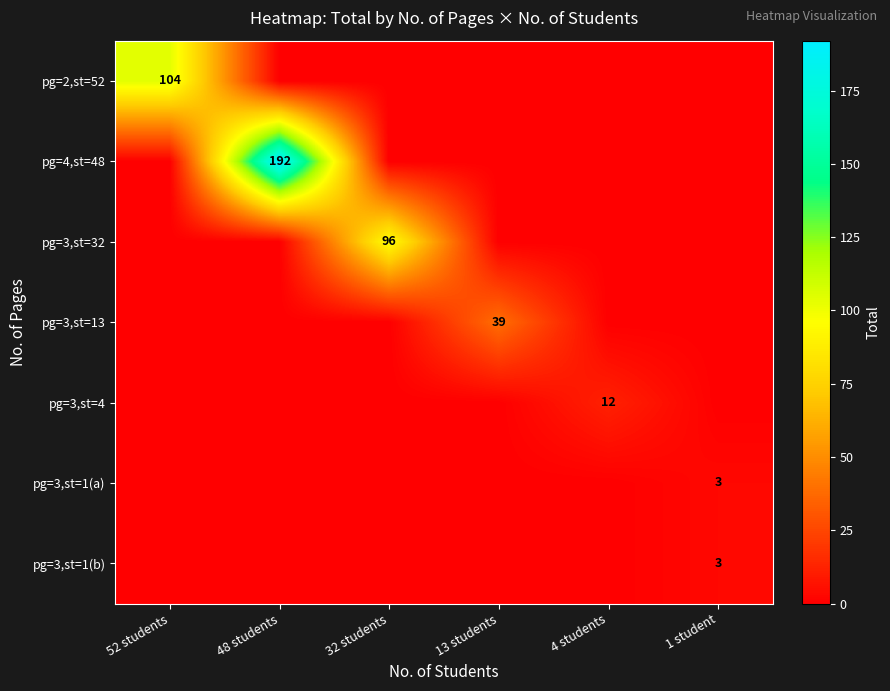

Is it true that pg=3,st=32 equals 96 at 32 students?

True